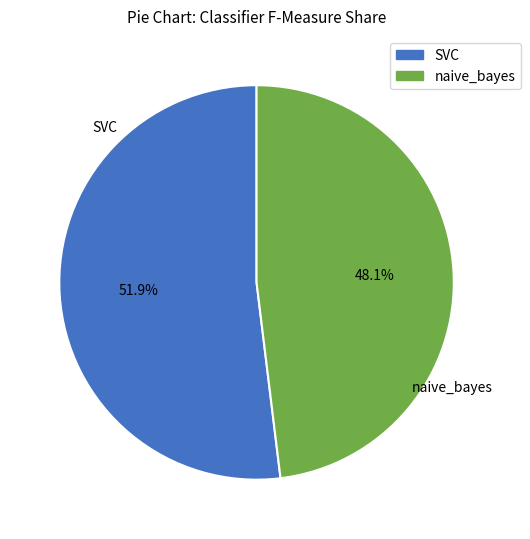

What is the ratio of the value at naive_bayes to the value at SVC?

0.9